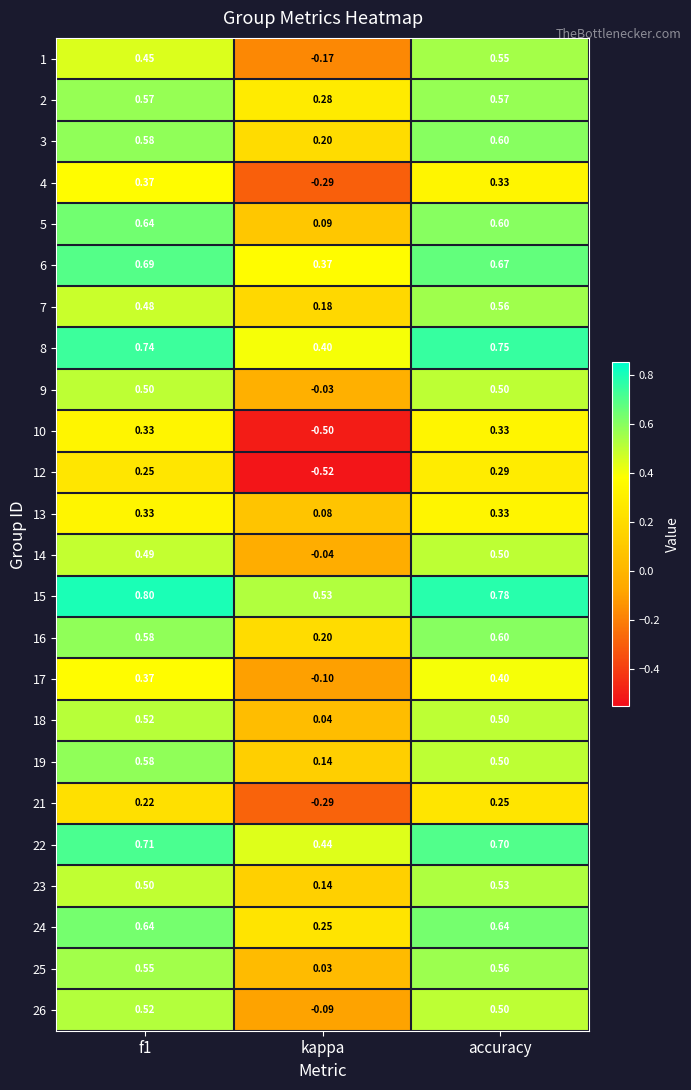

Where is 23 nearest to the value 0?

kappa